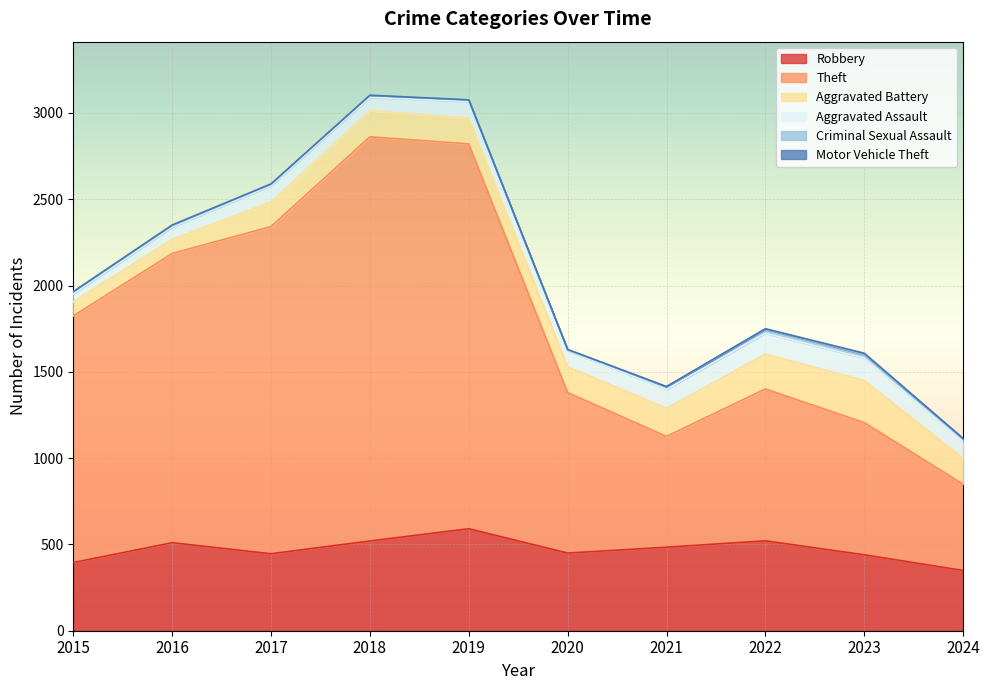

True or false: Motor Vehicle Theft has more than 1 points higher than both neighbors.

True